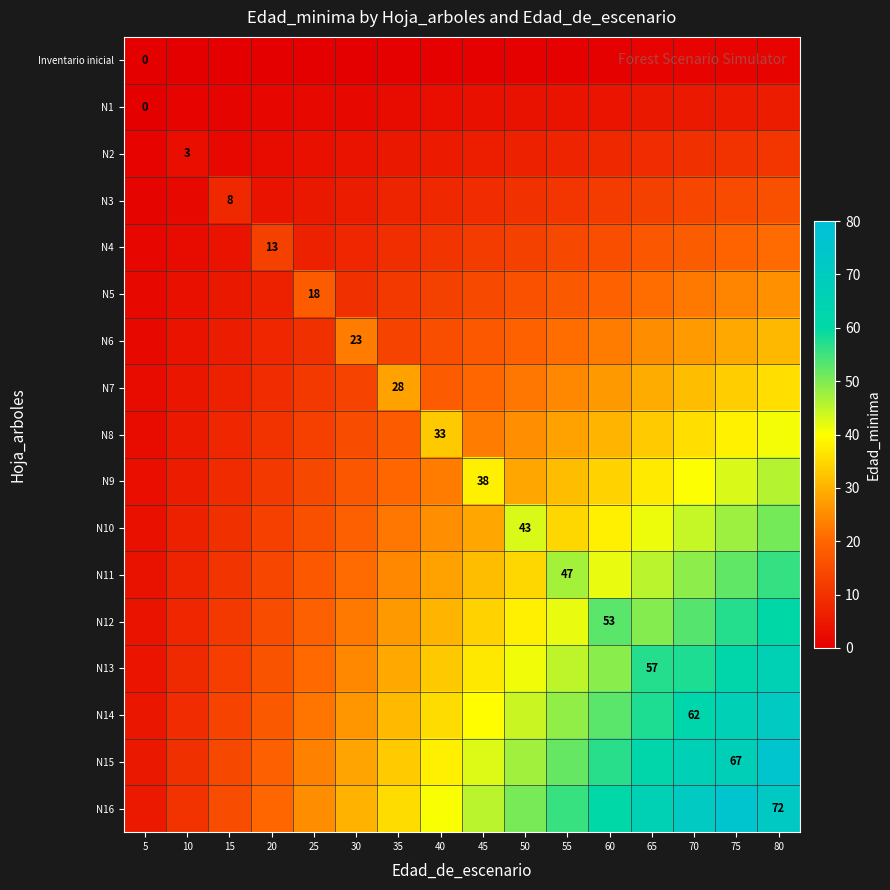

Where is N16 nearest to the value 40?

40